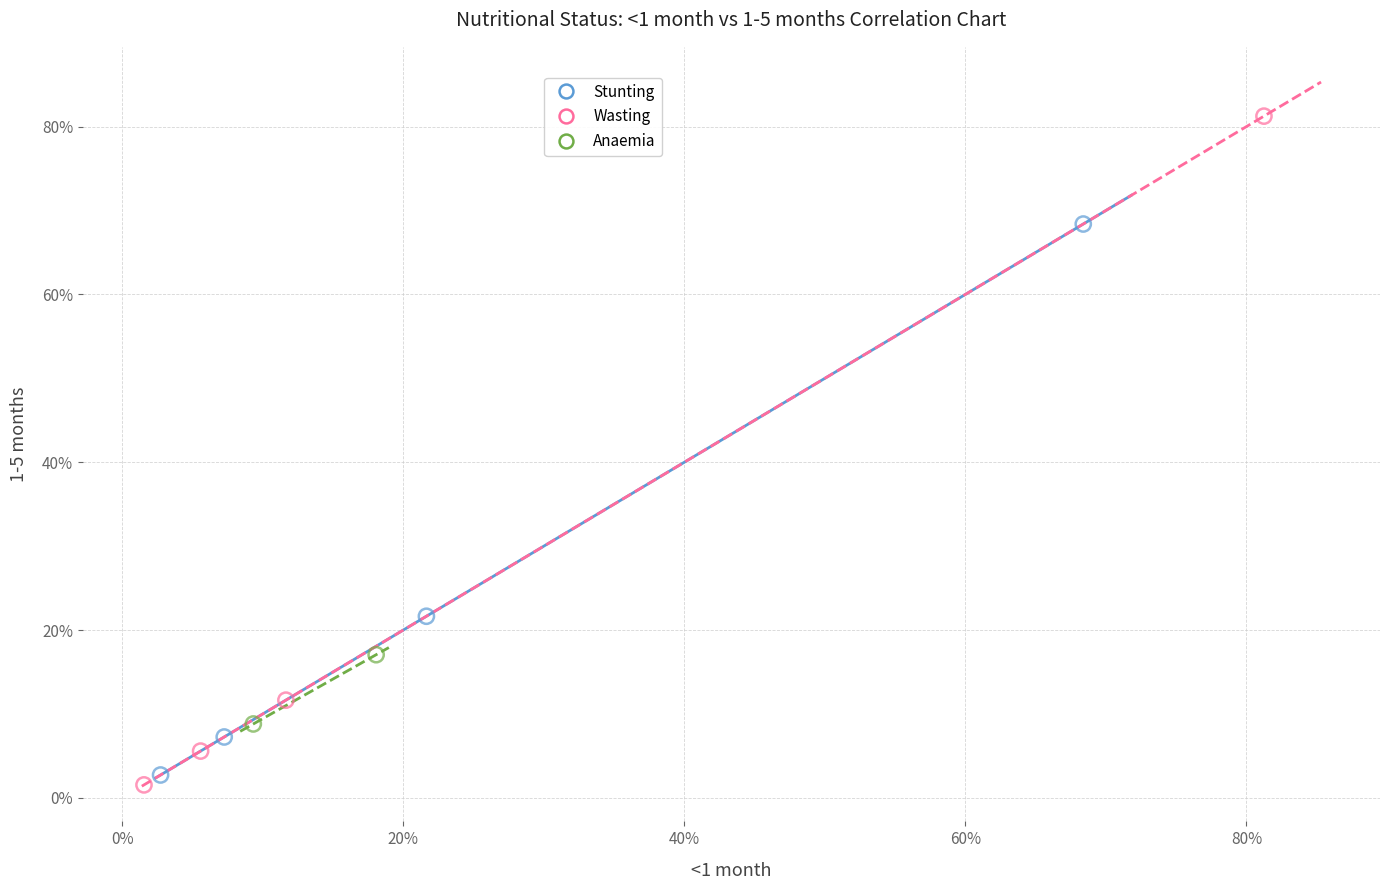

Which series reaches the maximum Y coordinate?

Wasting